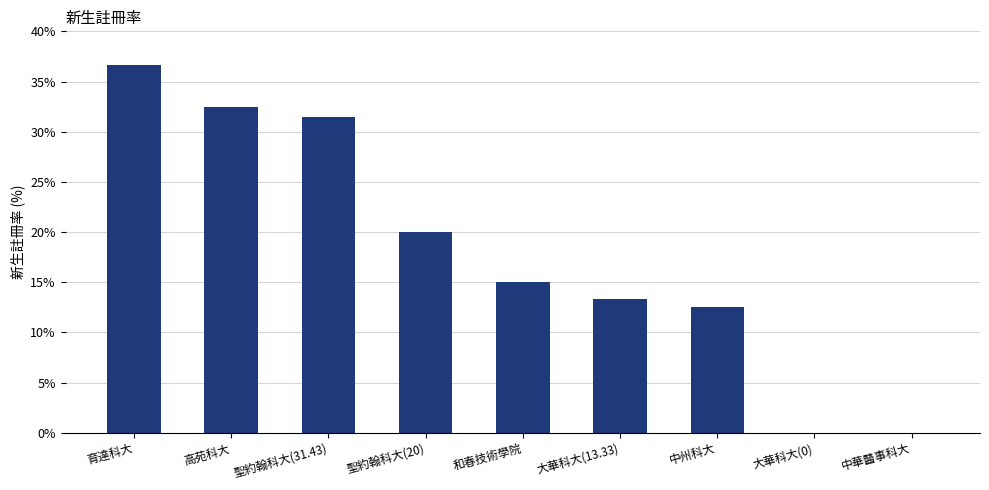

What is the average value?

17.9